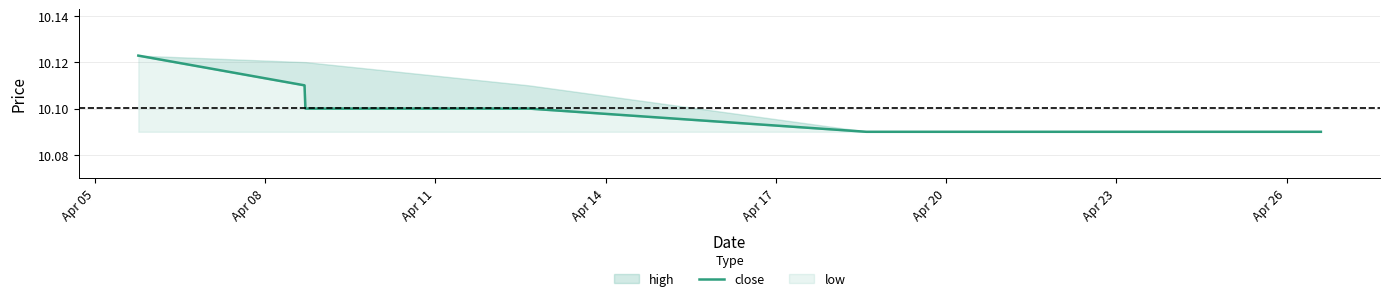

Which label corresponds to the smallest value in the chart?

Apr 17